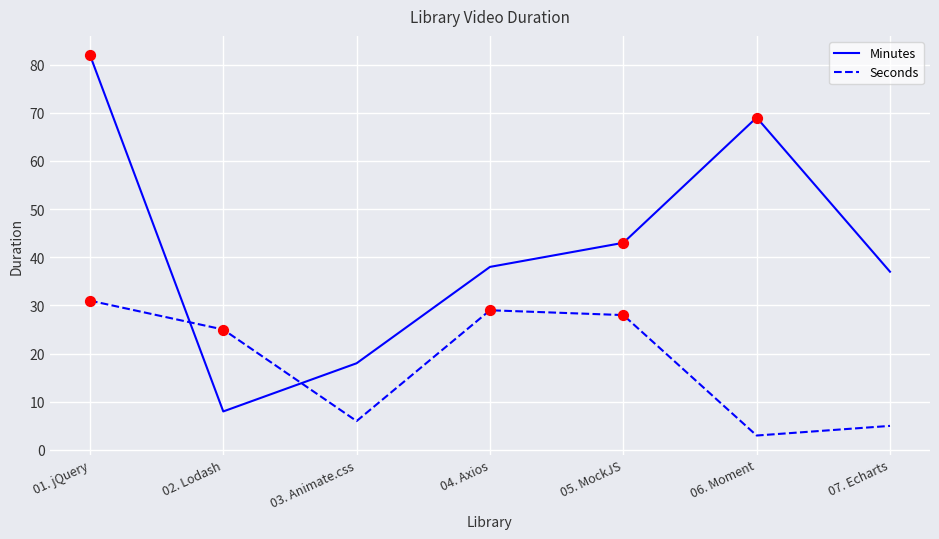

What are all the series names shown in the legend?

Minutes, Seconds